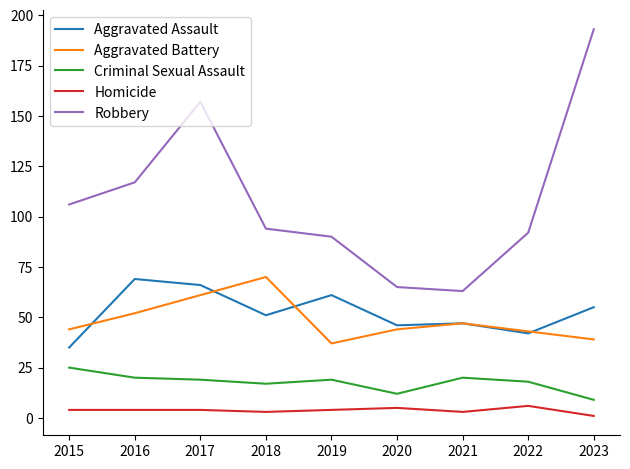

Rank the series at 2017 from highest to lowest value.

Robbery, Aggravated Assault, Aggravated Battery, Criminal Sexual Assault, Homicide